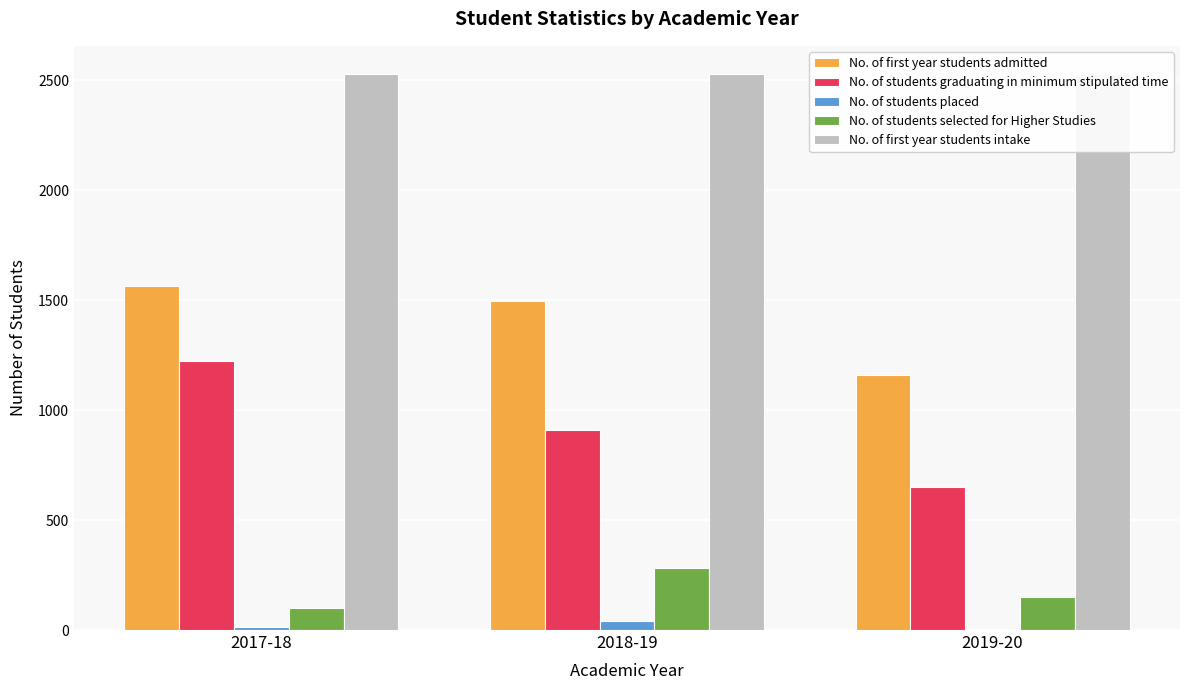

What is the difference between the maximum and second lowest values in the No. of students graduating in minimum stipulated time series?

311